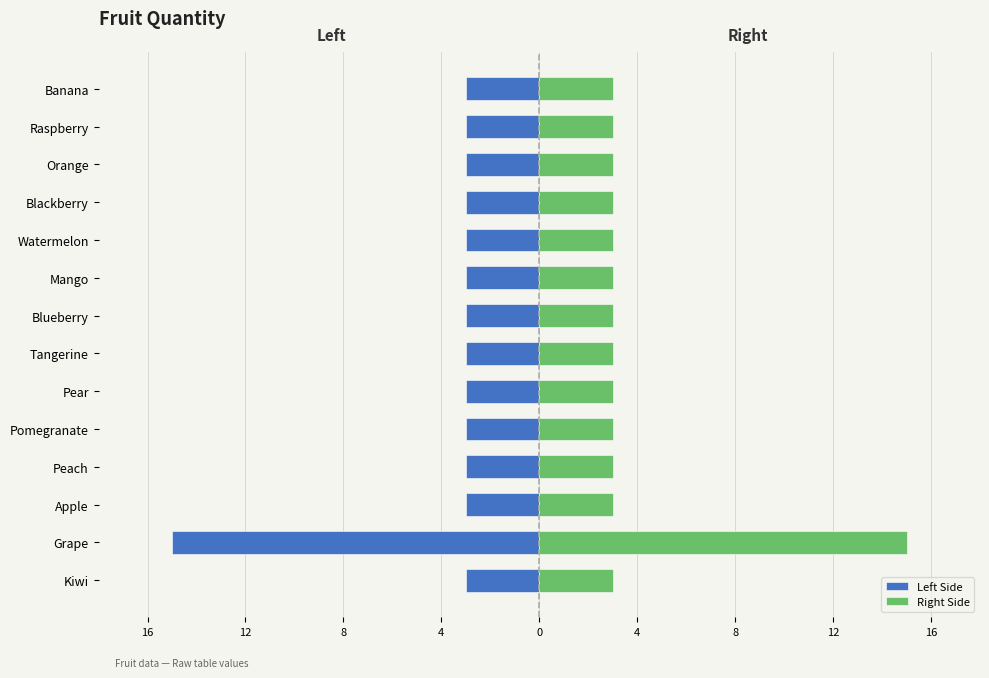

True or false: Left Side has a value of -1 at Blackberry.

False